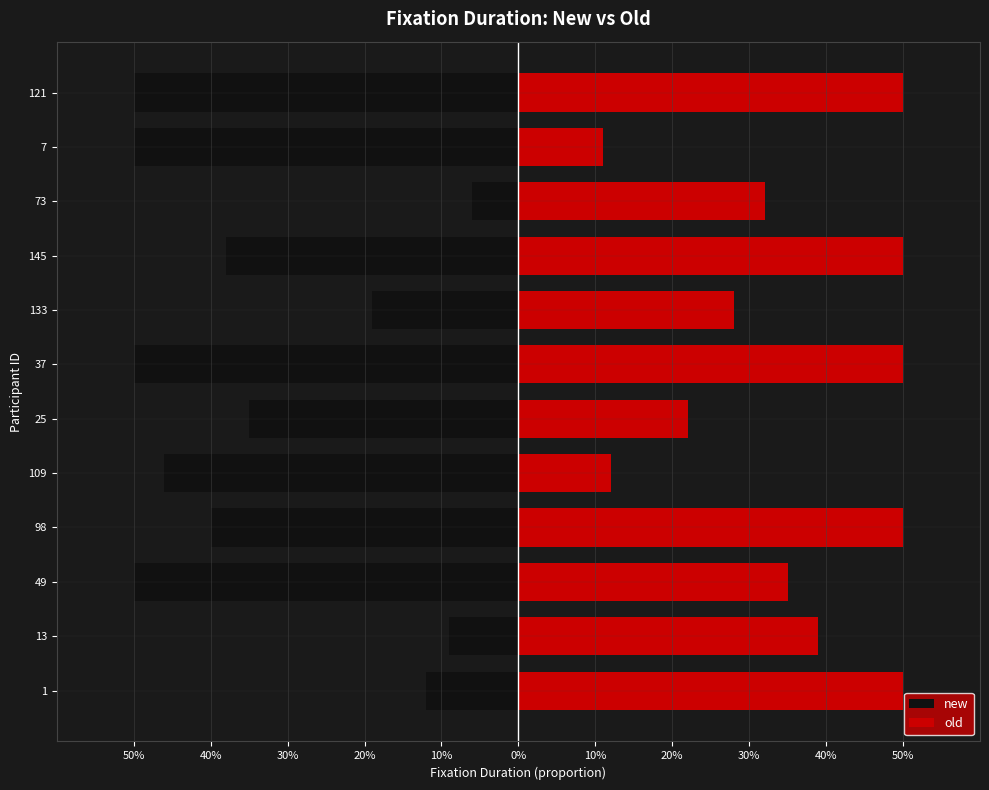

Between 133 and 145, which series saw the biggest shift?

old